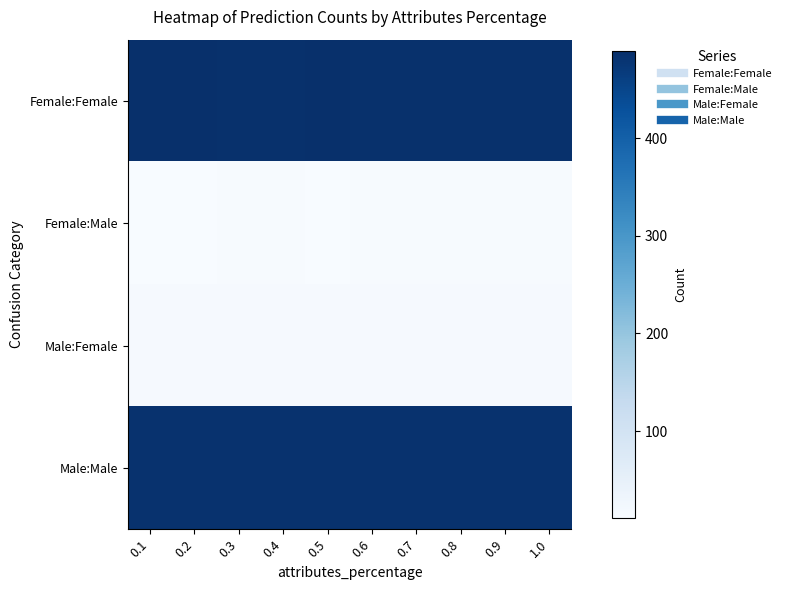

Reading right to left, what are all the values shown in this chart?

Female:Female: 1.0=486.3	0.9=486.3	0.8=486.5	0.7=486.5	0.6=486.4	0.5=487.4	0.4=487.1	0.3=487.1	0.2=489.1	0.1=488.0
Female:Male: 1.0=13.9	0.9=13.9	0.8=13.7	0.7=13.7	0.6=13.8	0.5=12.8	0.4=13.1	0.3=13.1	0.2=11.1	0.1=12.2
Male:Female: 1.0=15.0	0.9=15.2	0.8=15.1	0.7=15.3	0.6=15.6	0.5=15.5	0.4=15.5	0.3=15.5	0.2=16.1	0.1=16.3
Male:Male: 1.0=485.0	0.9=484.8	0.8=484.9	0.7=484.7	0.6=484.4	0.5=484.5	0.4=484.5	0.3=484.5	0.2=483.9	0.1=483.7